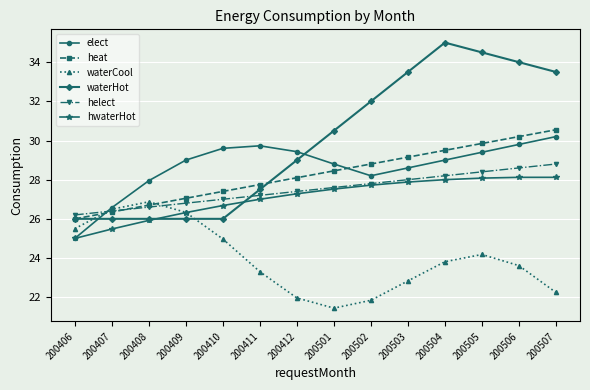

What is the difference between the maximum and second lowest values in the heat series?

4.2